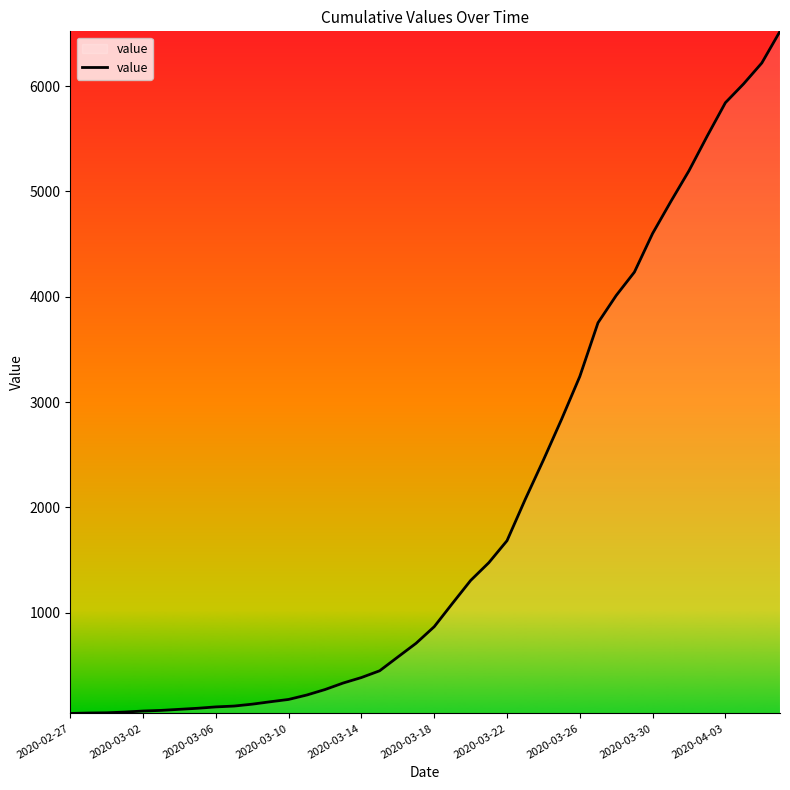

How many lines are shown in the chart?

1